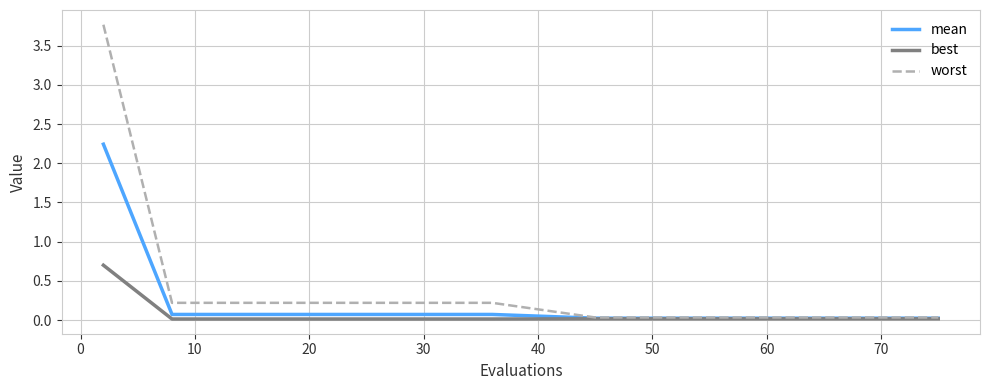

List the series in order of their peak value, lowest first.

best, mean, worst